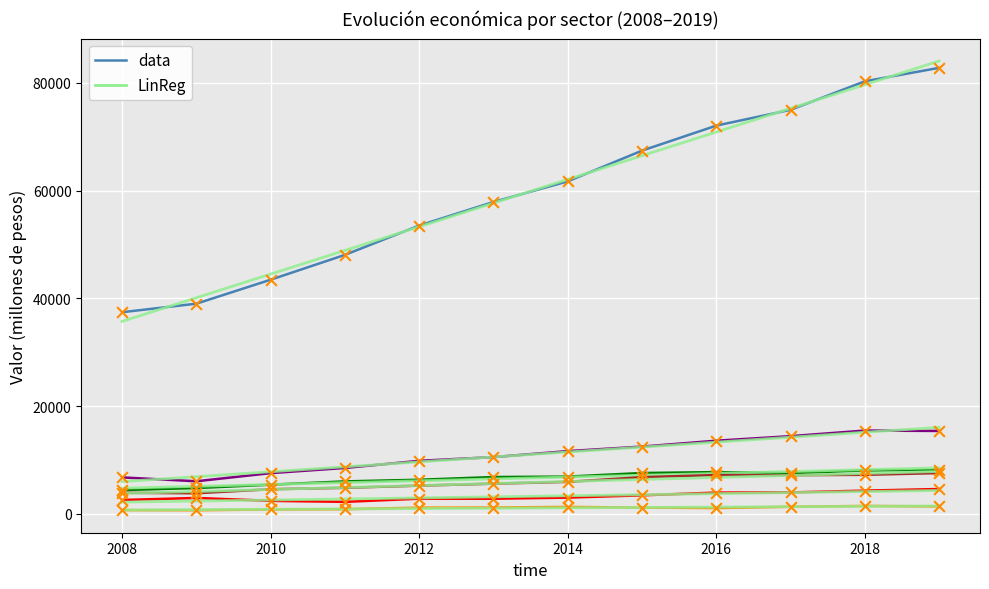

What is the total value across all series at 2015?

98810